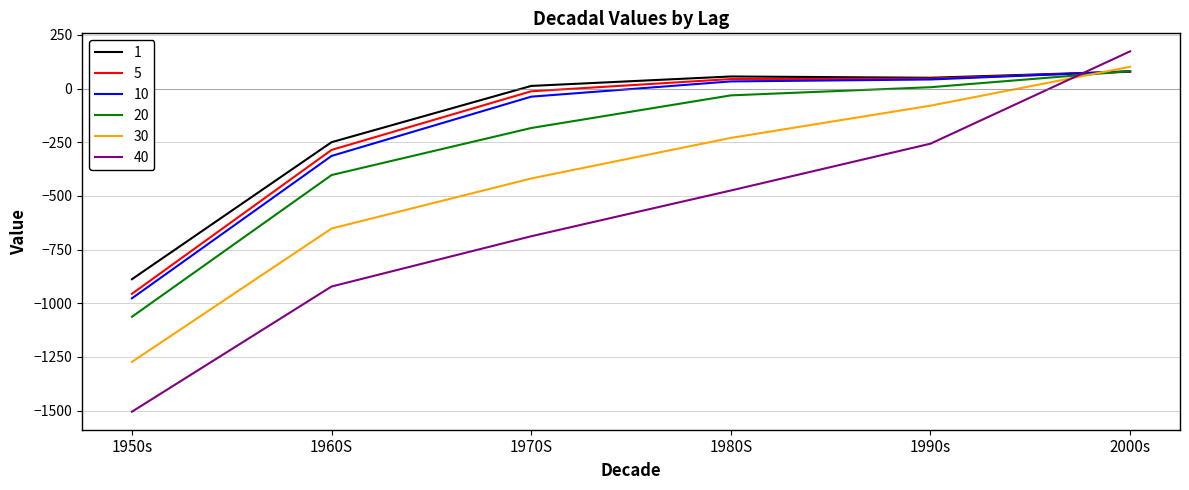

At which category is the sum across all series the highest?

2000s